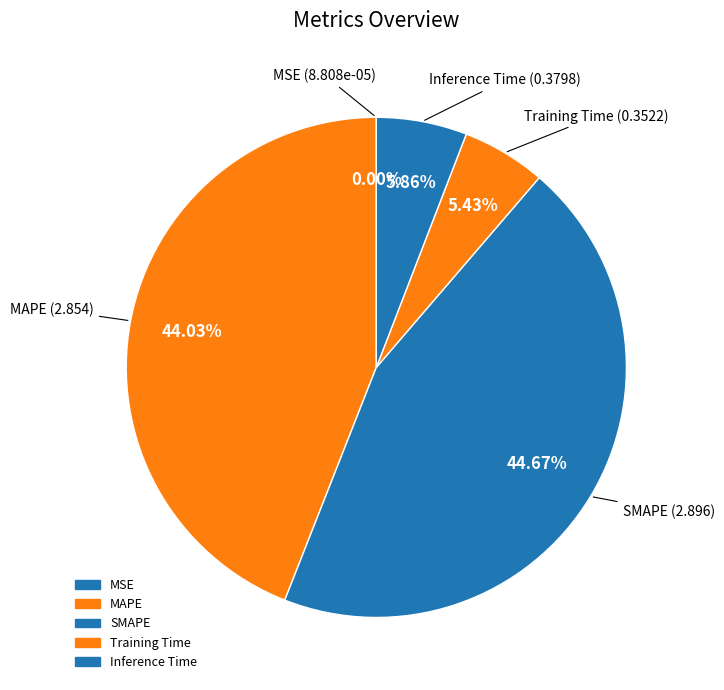

Count the number of slices in the pie.

5